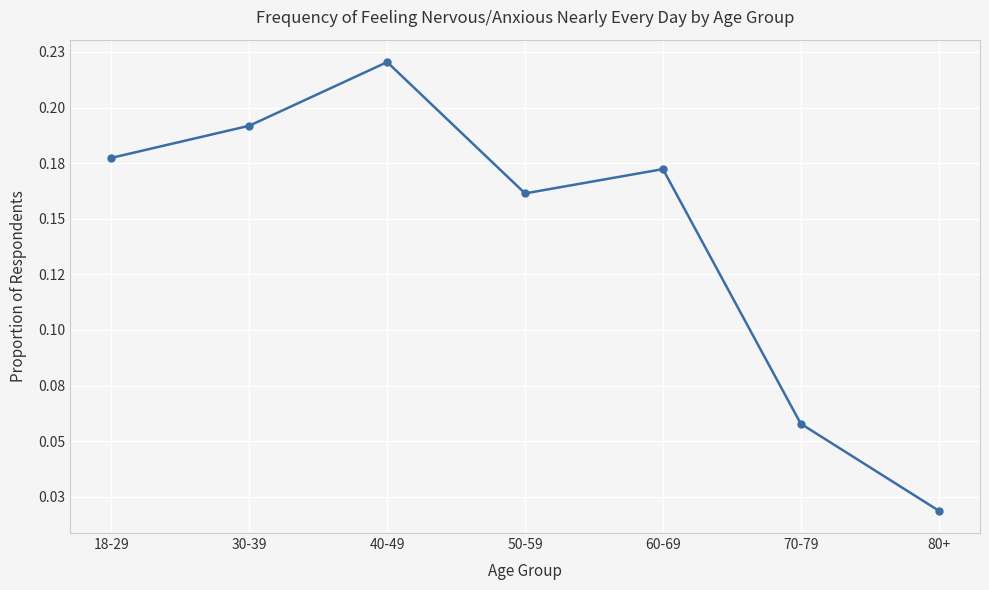

Does the chart have visible grid lines?

Yes